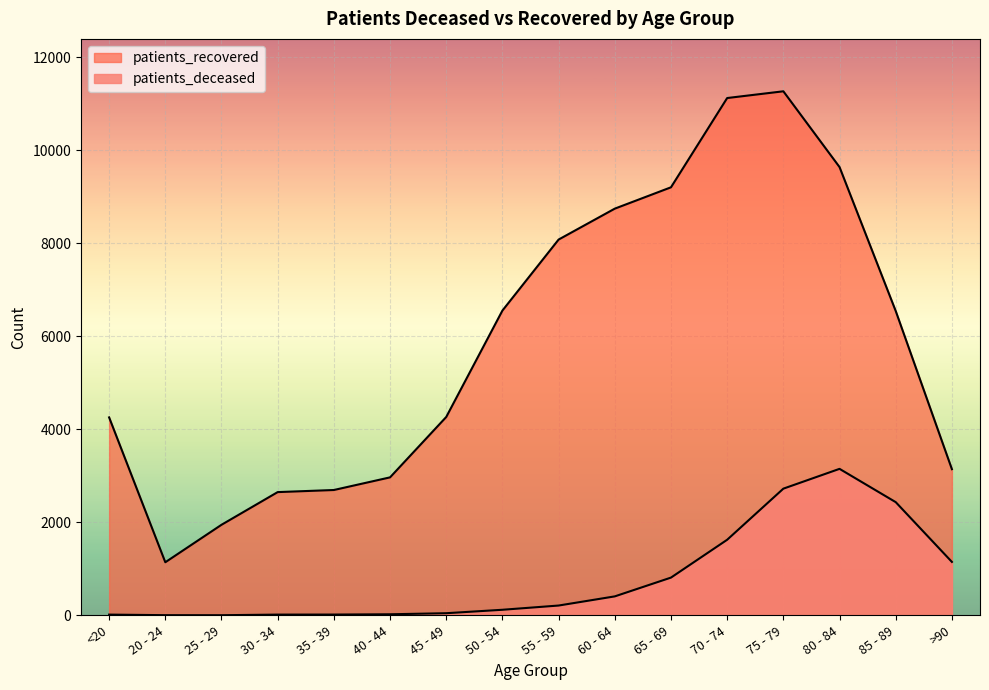

Which series has the largest total across all categories?

patients_recovered